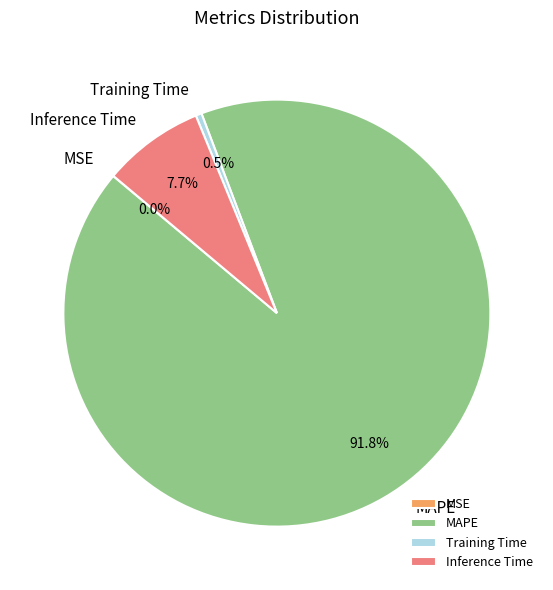

To the nearest percent, what is the difference between the largest and smallest slice percentages?

92%